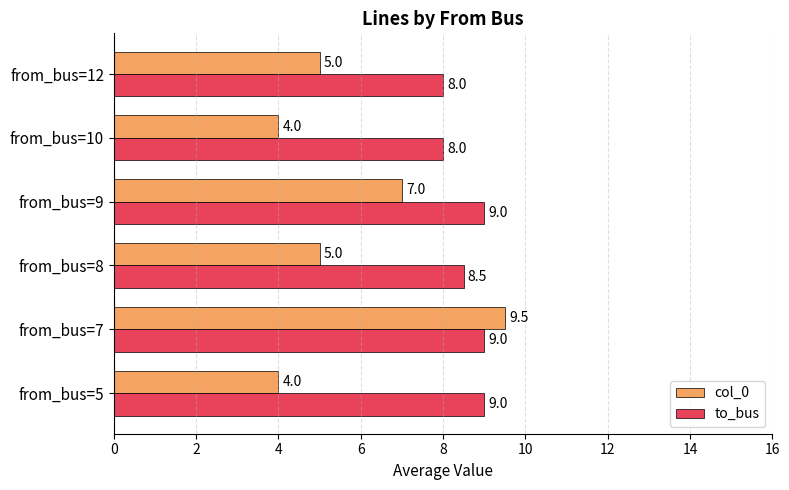

What is the difference between the maximum and second lowest values in the to_bus series?

1.0